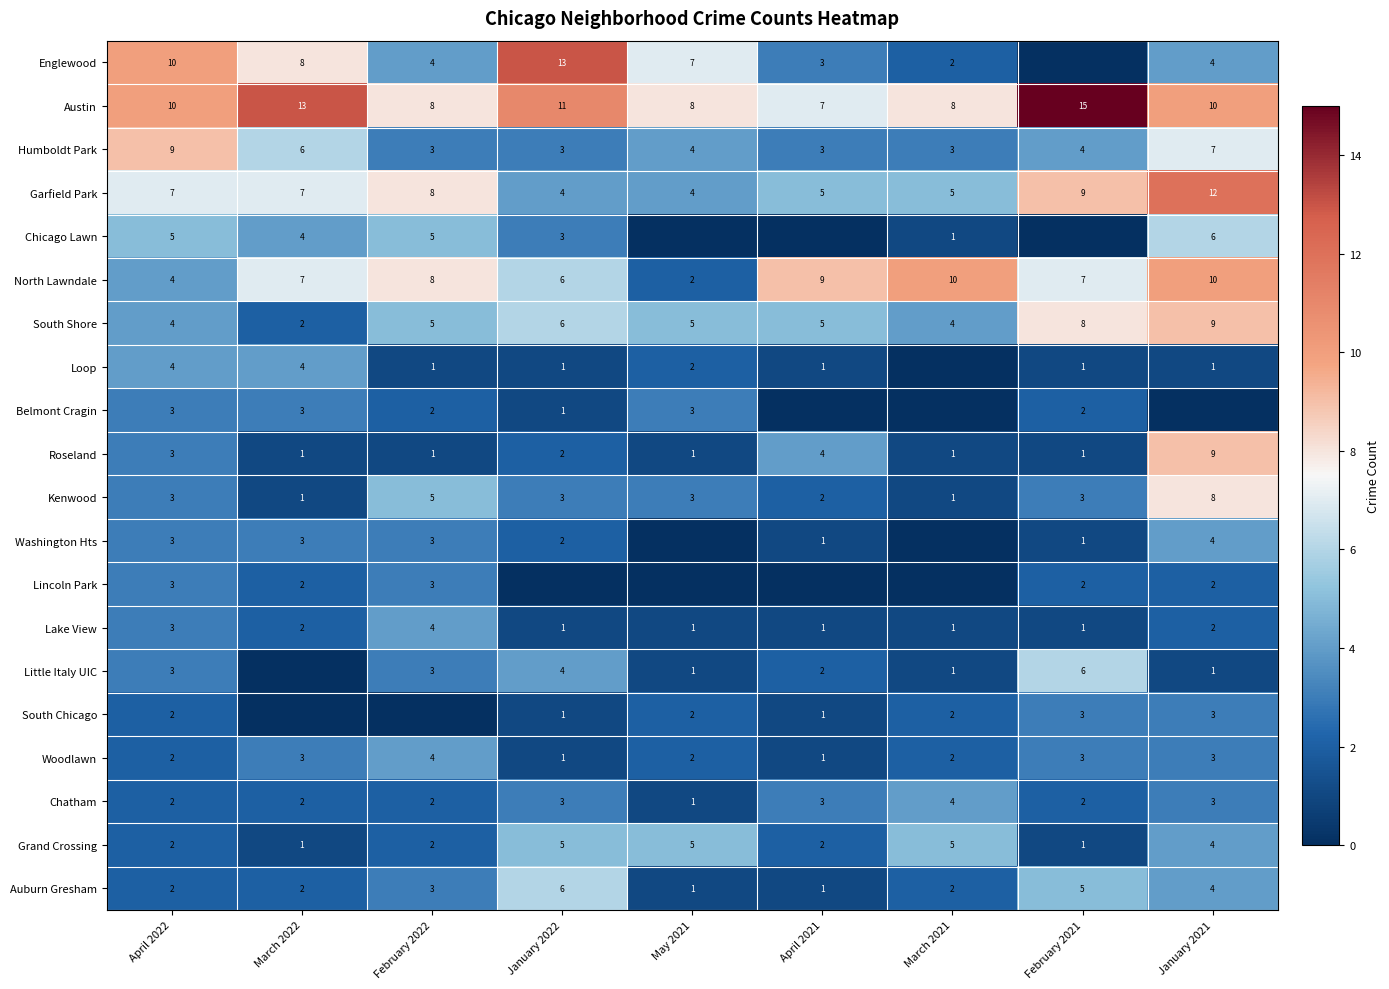

At which category is the sum across all series the highest?

January 2021